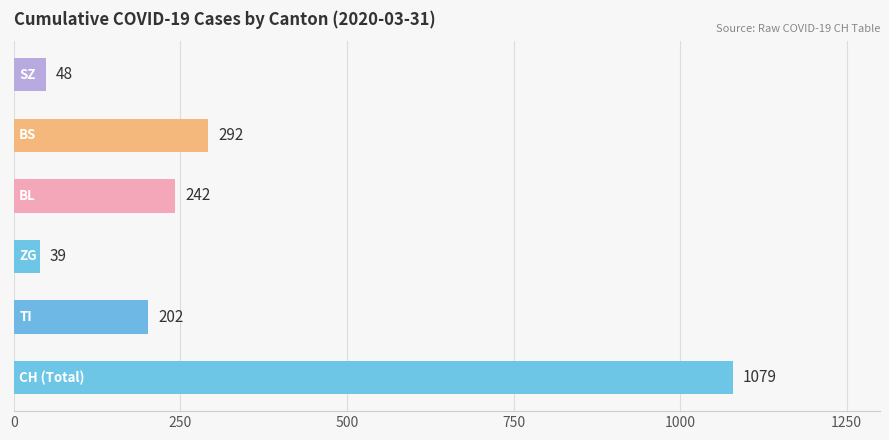

What is the sum of all values?

1902